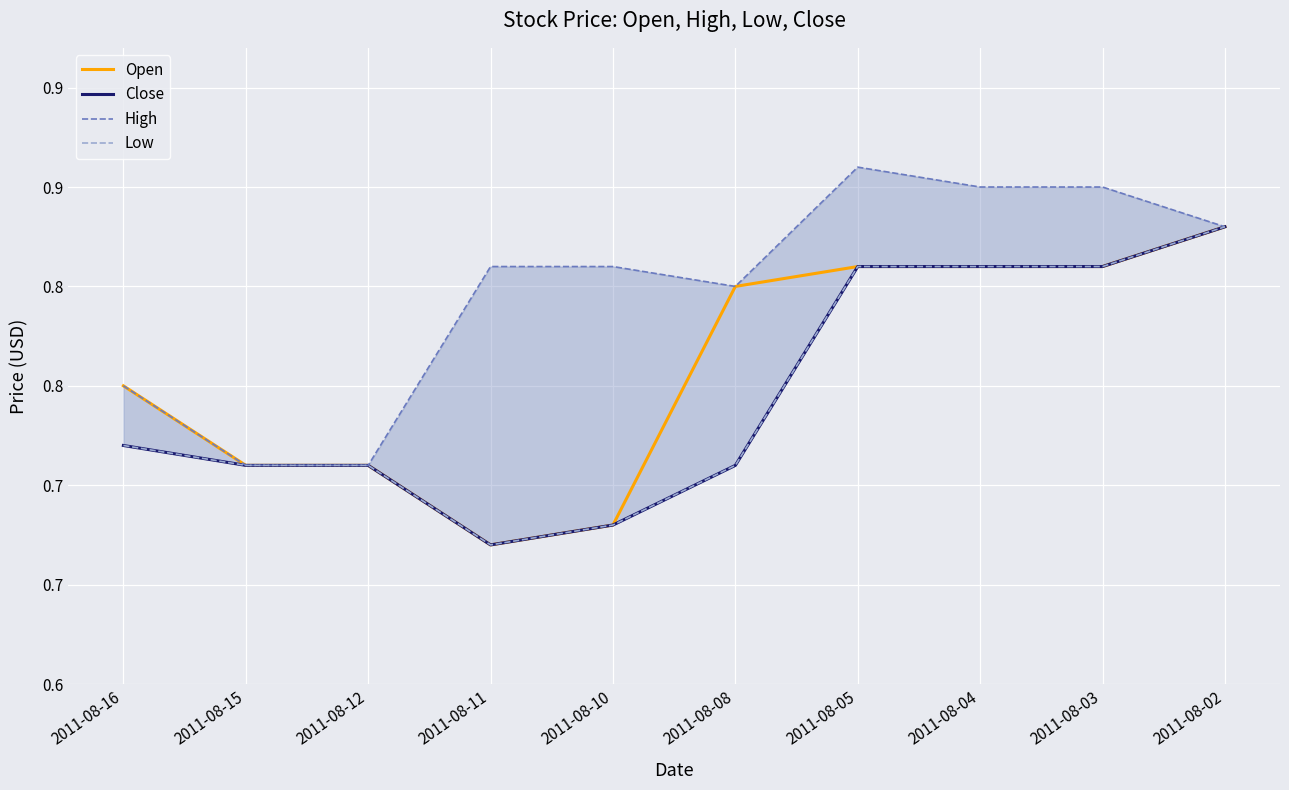

What is the maximum value for Low?

0.8